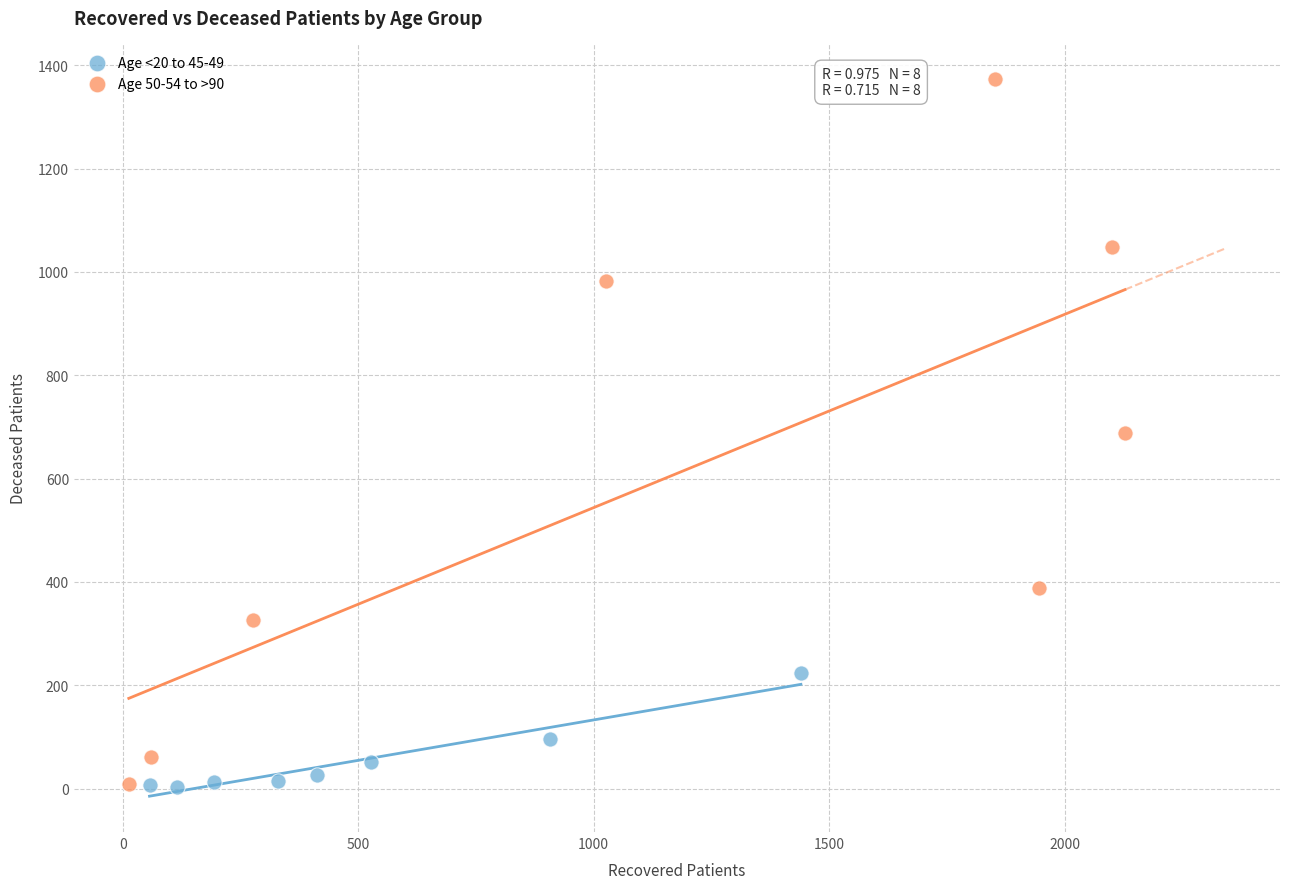

Which series has the widest spread of Y values?

Age 50-54 to >90